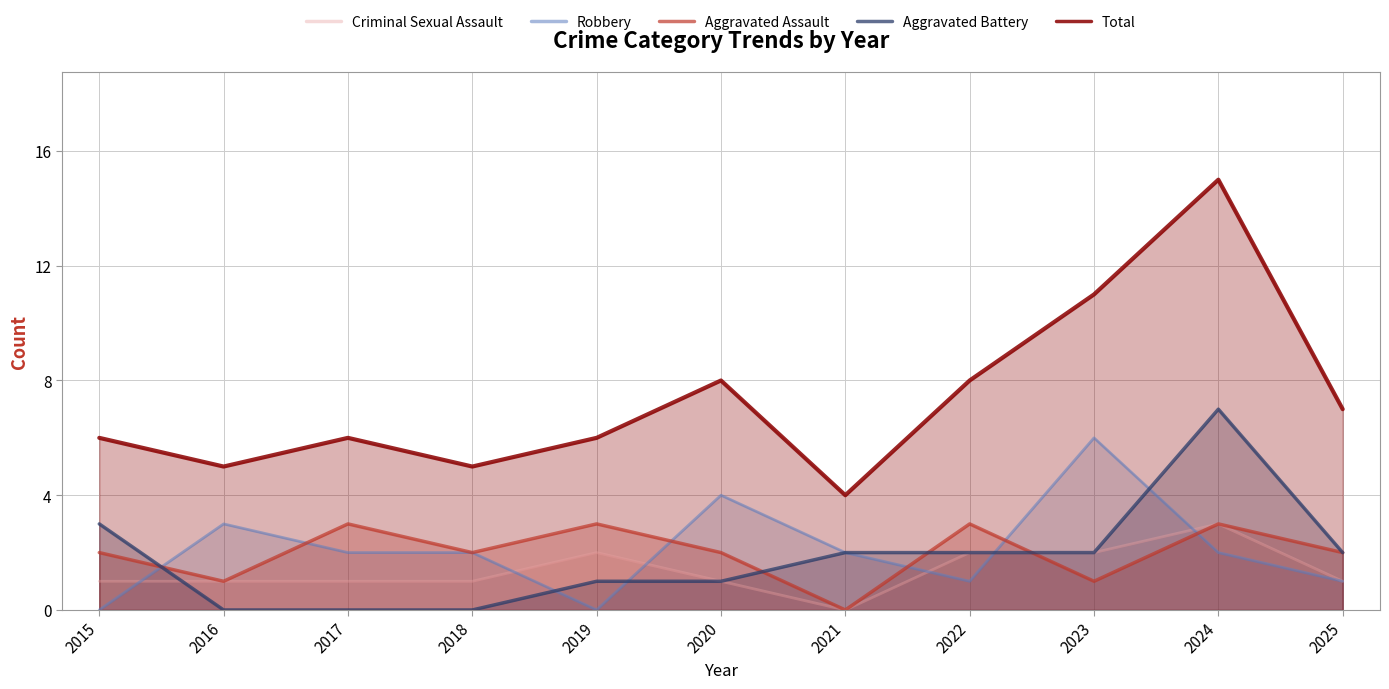

How many times do Aggravated Battery and Aggravated Assault cross each other?

4